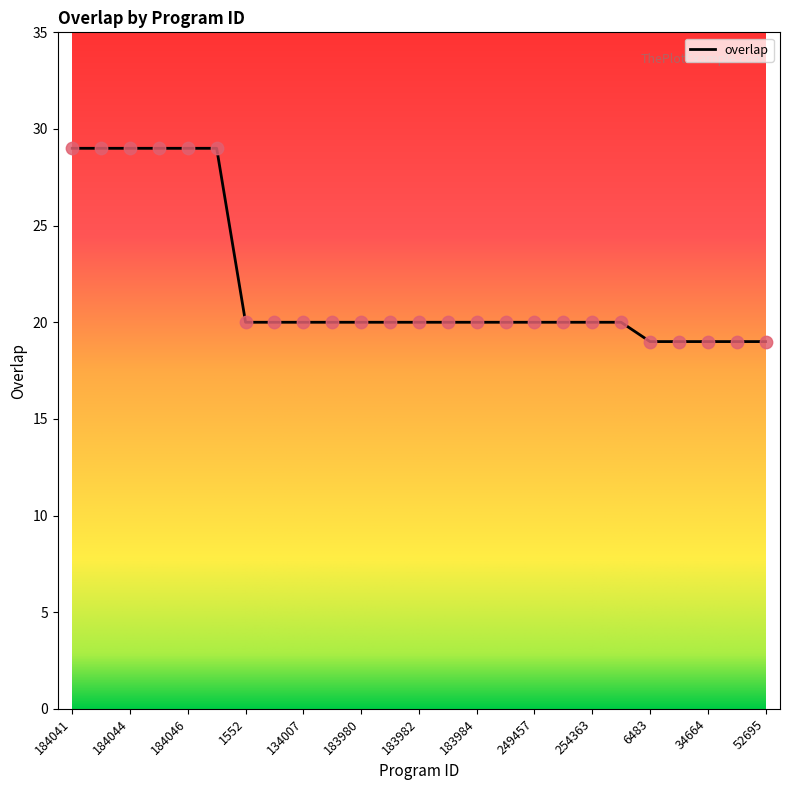

What is the maximum value shown in the chart?

29